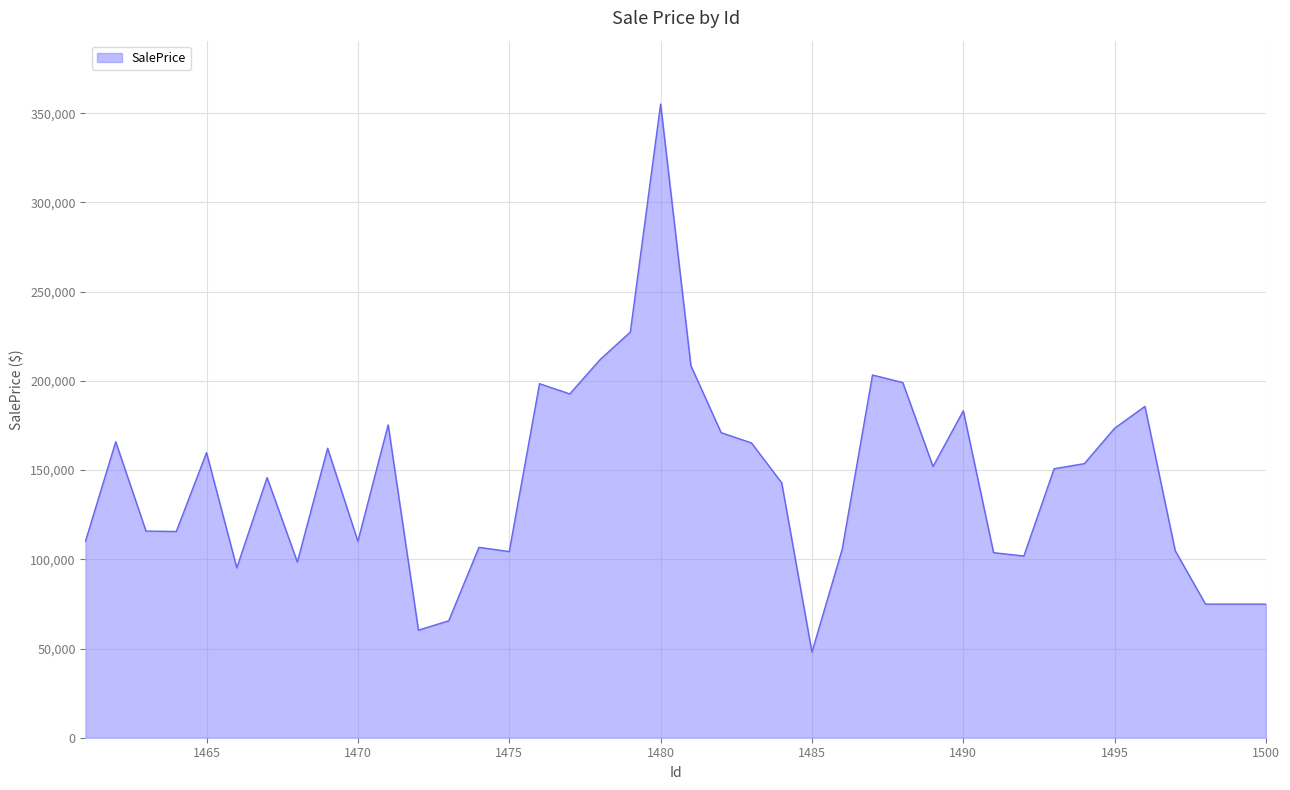

What is the smallest value displayed?

47934.8